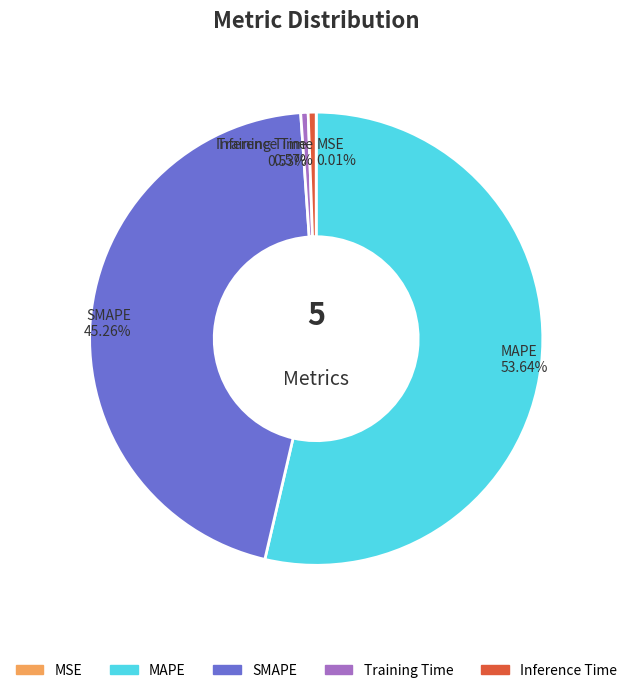

To the nearest percent, what is the average slice percentage?

20%